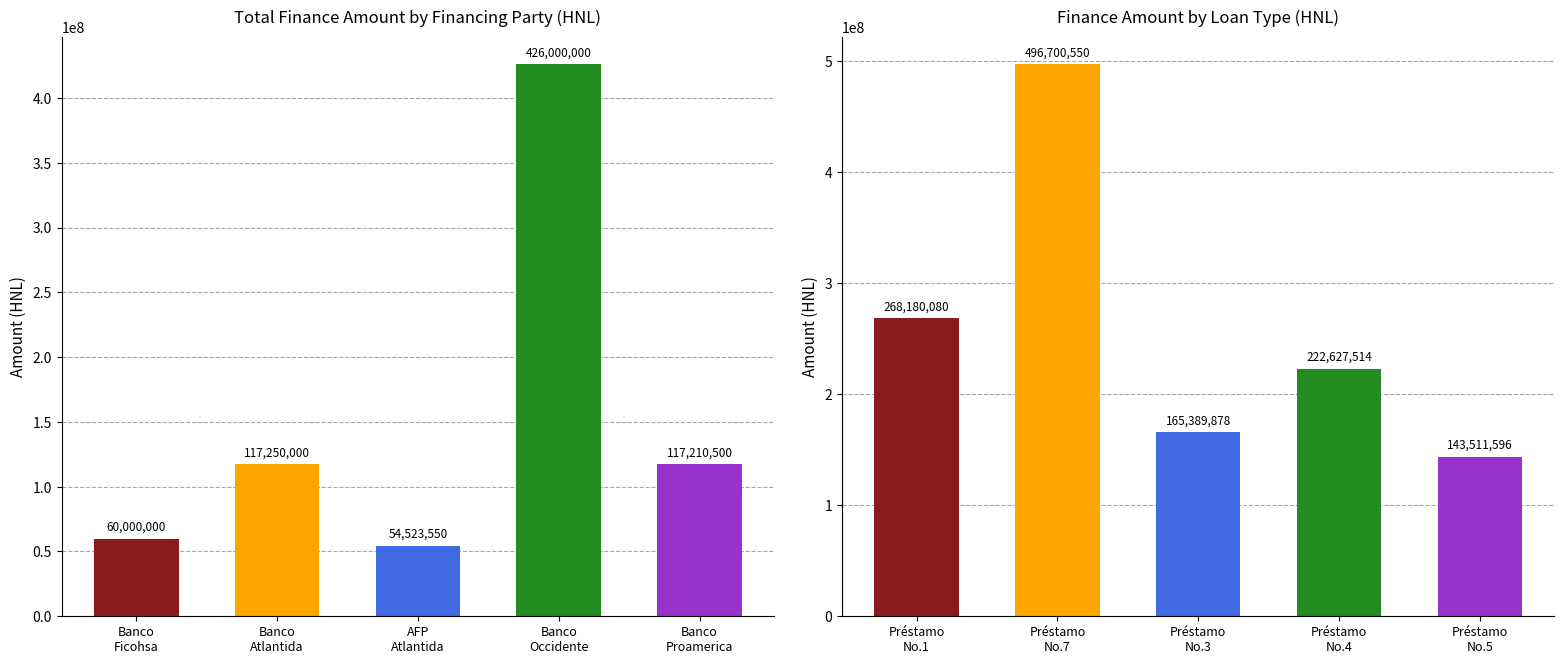

What is the average value of the Total Amount (HNL) series?

154996810.0